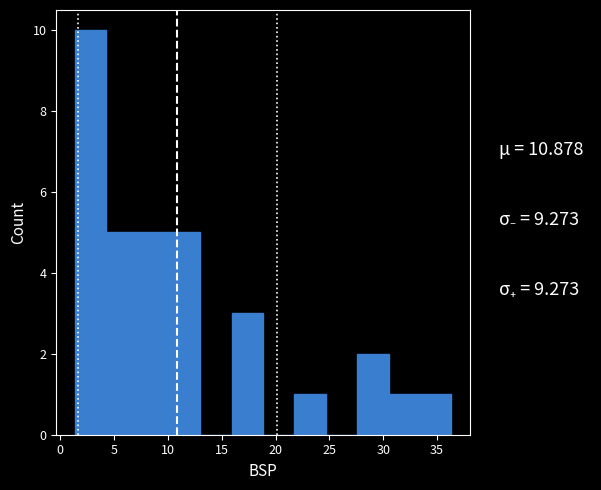

What is the height of the bar covering 4.5 to 7.0 on the x-axis? Neither the bar edges nor the heights are printed on the chart, so give them approximately, as read against the axes.

5